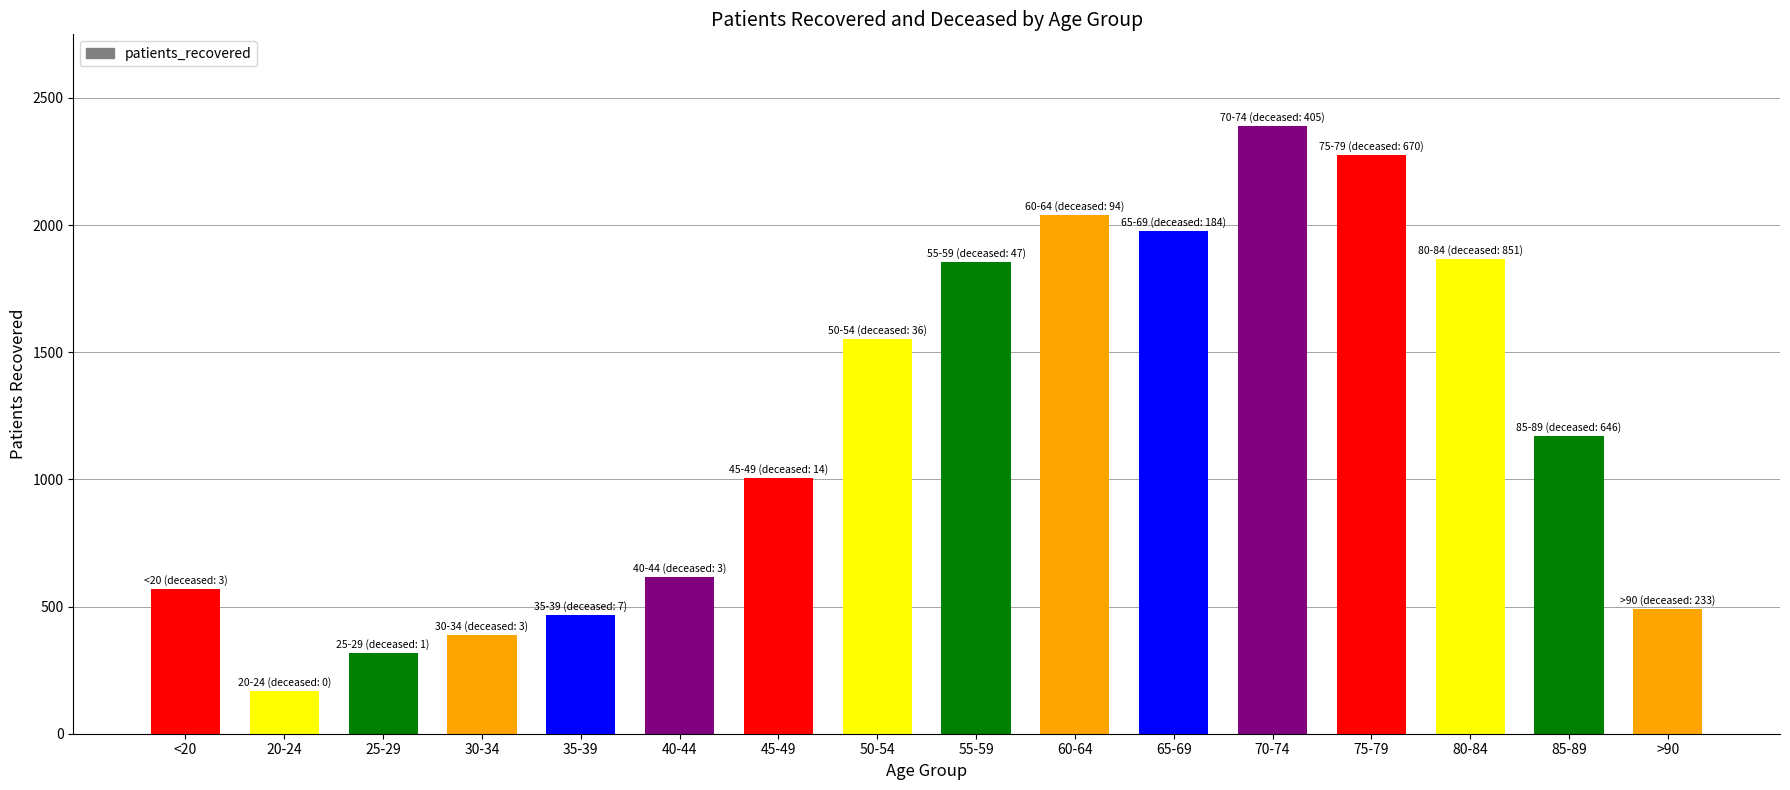

How many categories are shown in the chart?

16